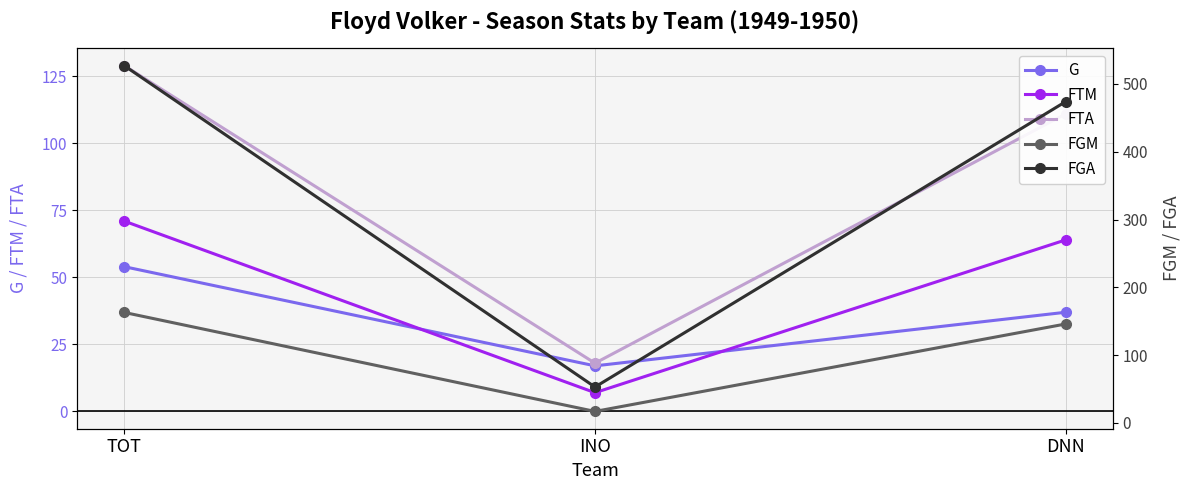

What is the sum of the FGM values at INO and DNN?

163